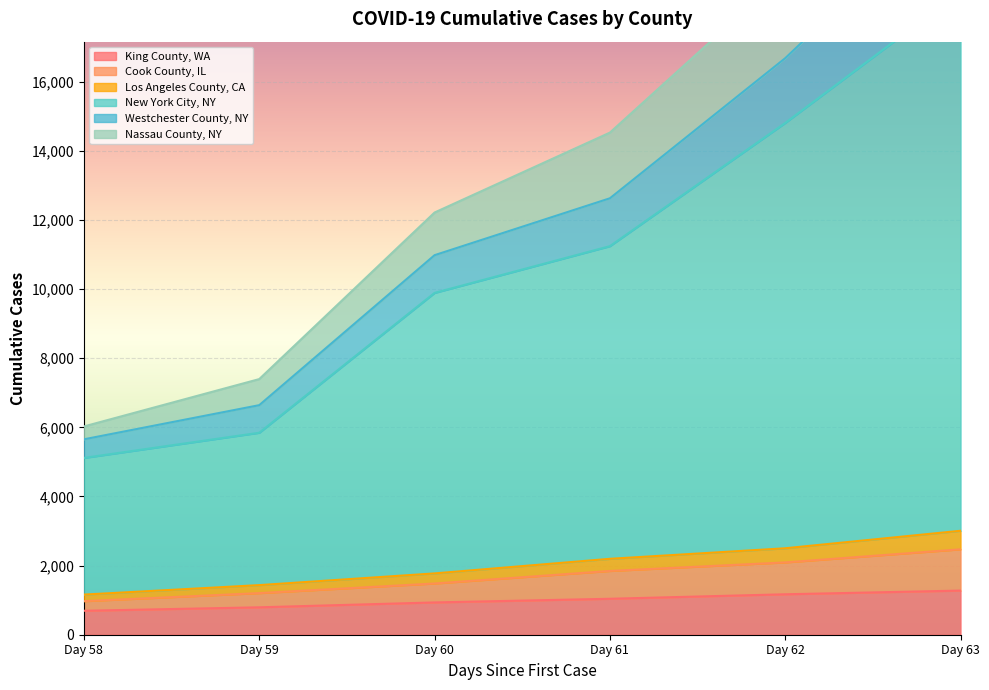

What is the value of the Nassau County, NY point at the 4th from the left?

1845